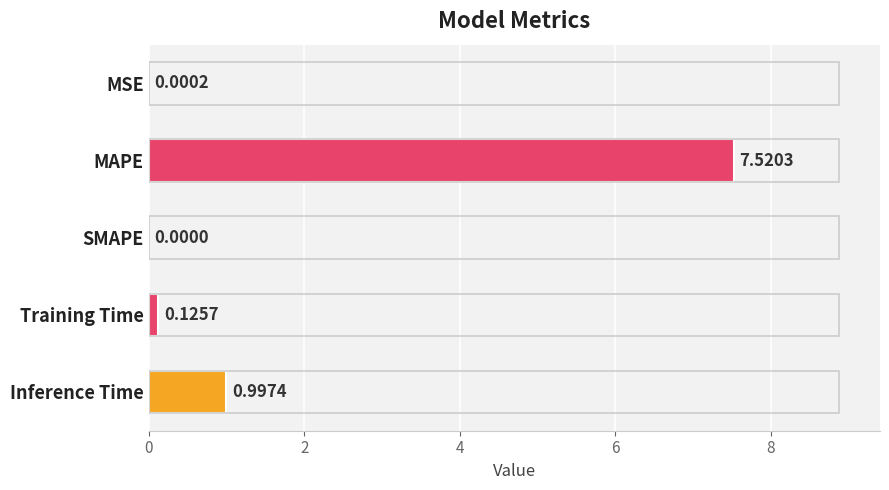

What is the sum of the values at Inference Time and Training Time?

1.1